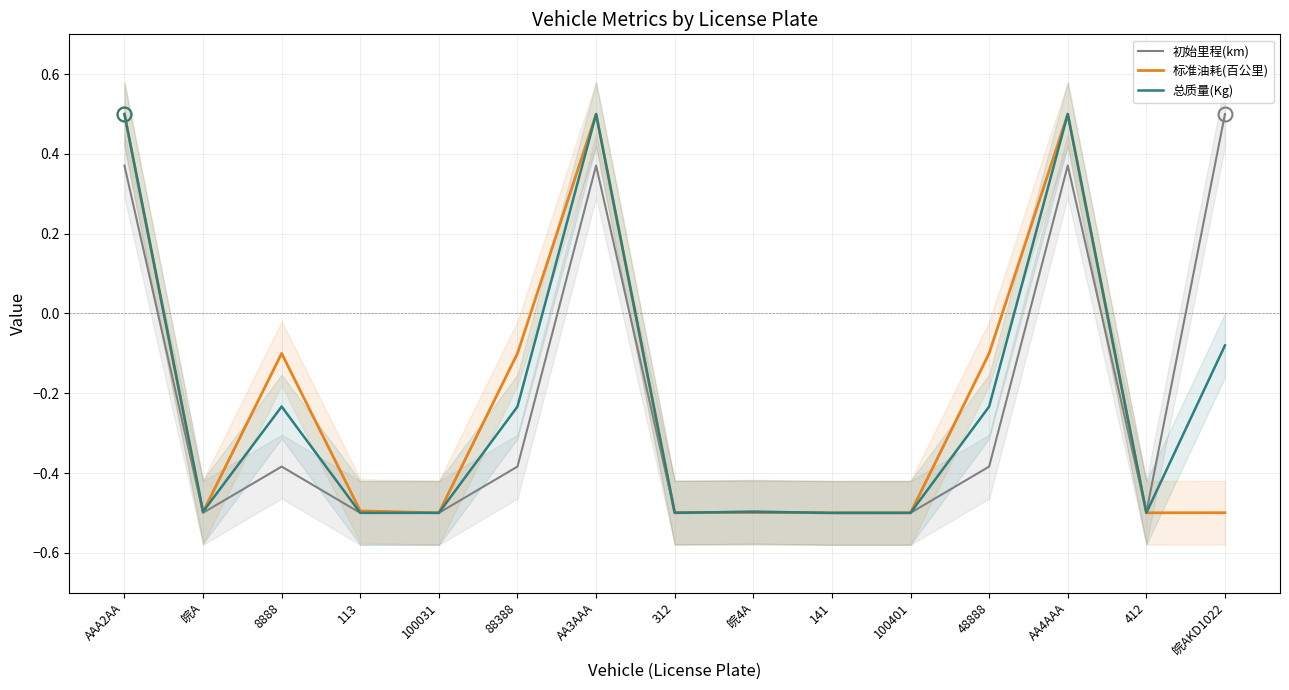

What is the total value across all series at AAA2AA?

1.4